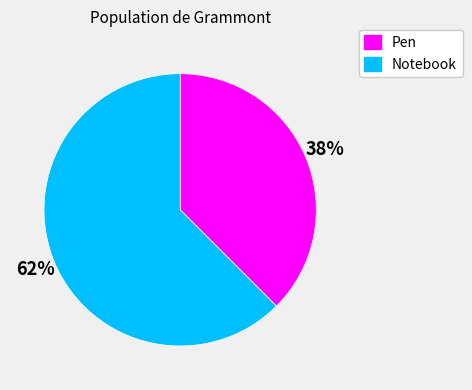

Is it true that Notebook is 62% of the pie?

True